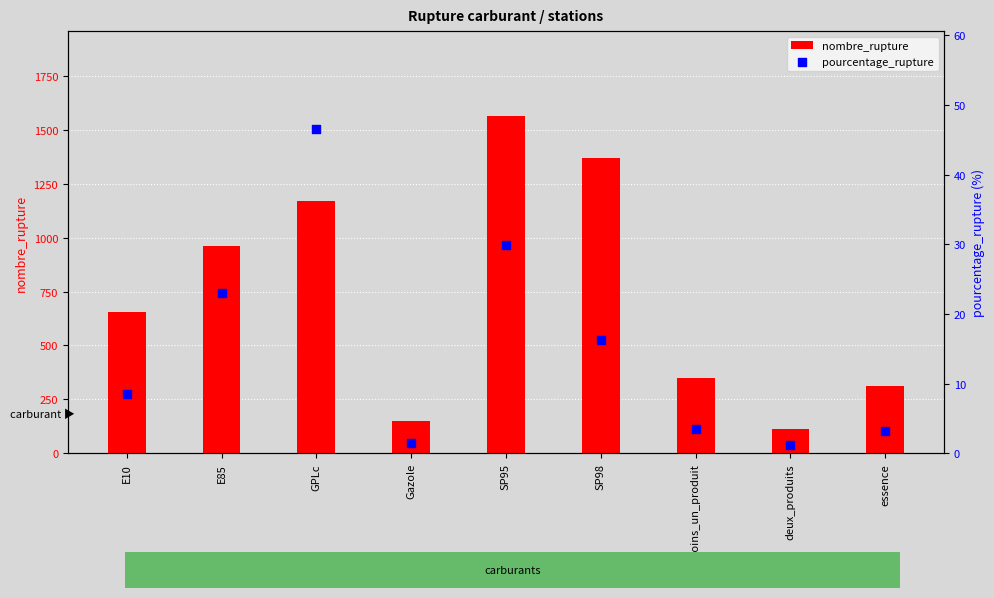

Which series has the largest total across all categories?

nombre_rupture